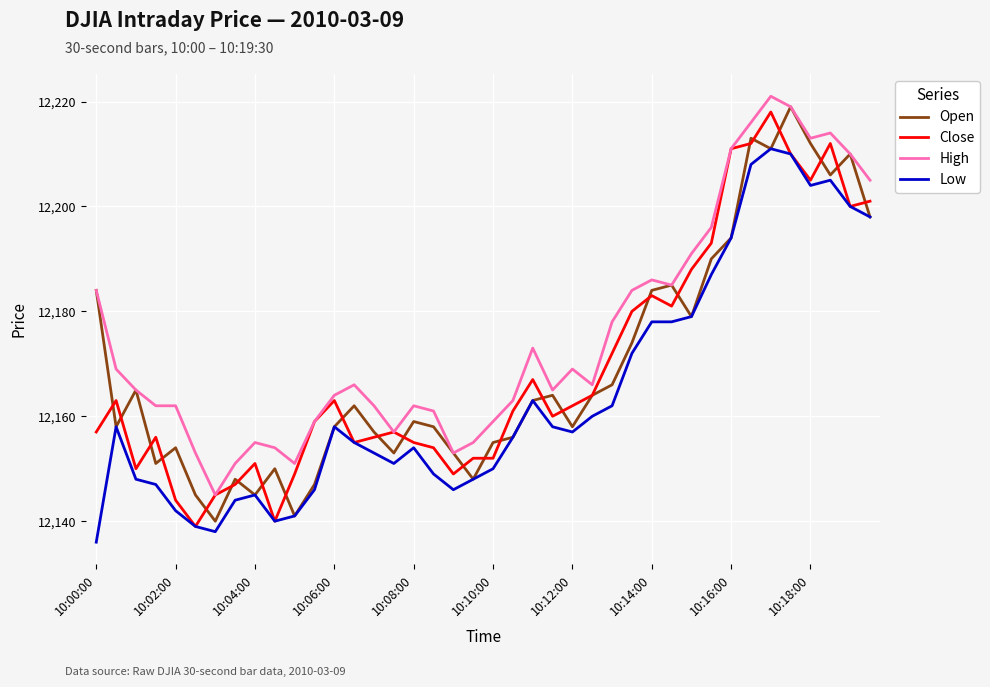

True or false: Low and High intersect in this chart.

False